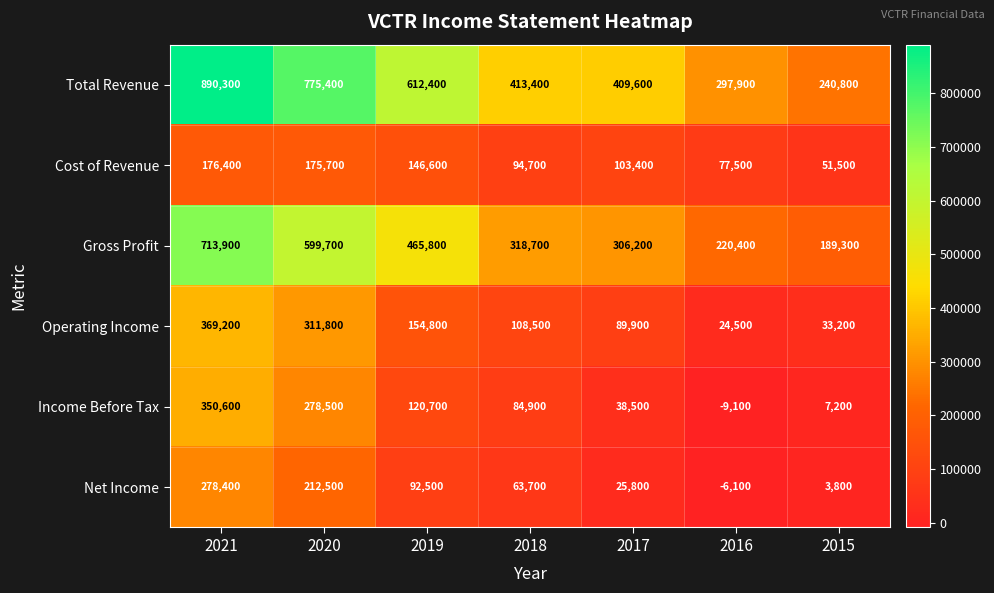

What is the total value across all series at 2018?

1083900